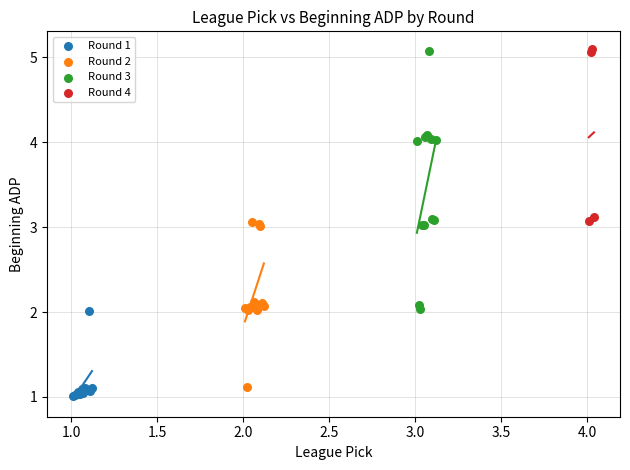

Which series has the widest spread of Y values?

Round 3